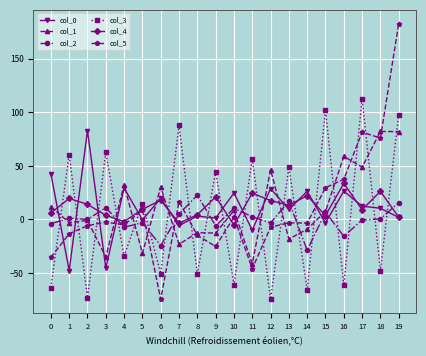

Which series has the widest spread of values?

col_5